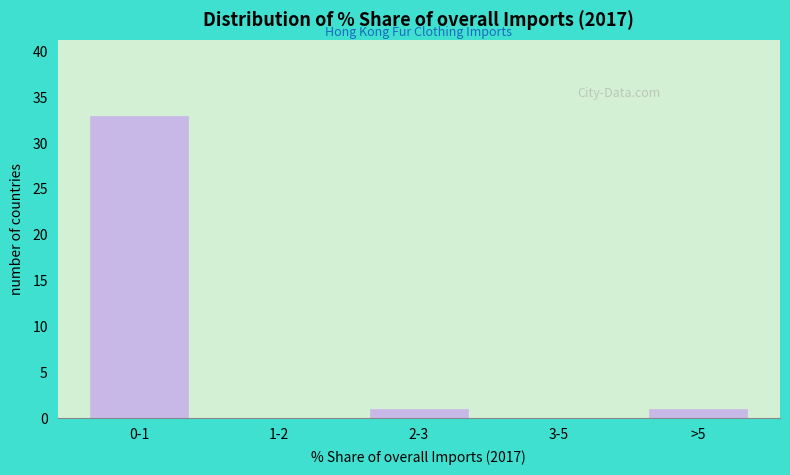

Reading left to right, what are all the values shown in this chart?

0-1=33	1-2=0	2-3=1	3-5=0	>5=1